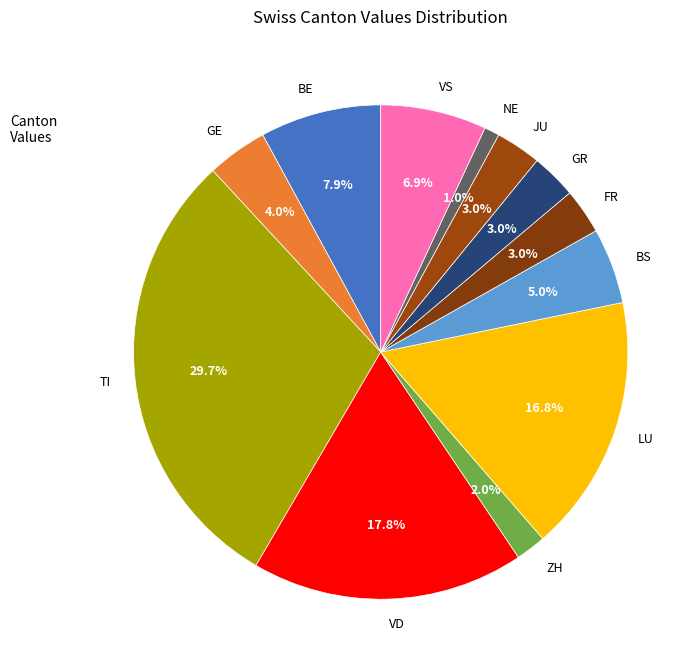

How many slices are in this pie chart?

12